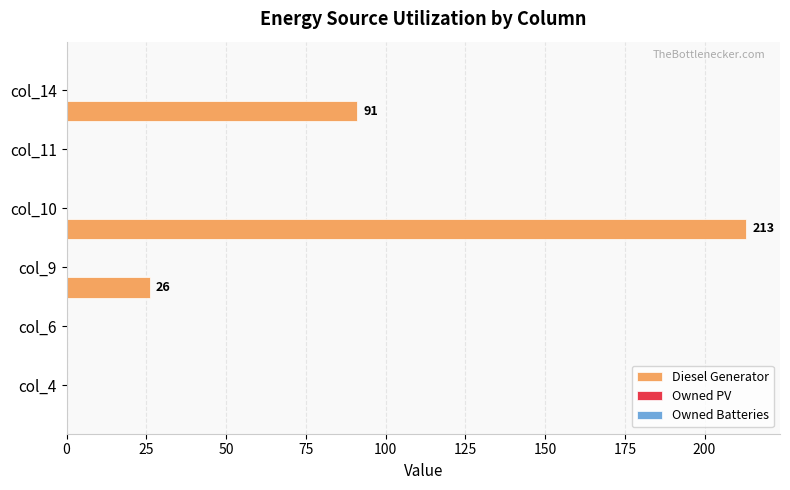

How many values are between 0 and 91?

5